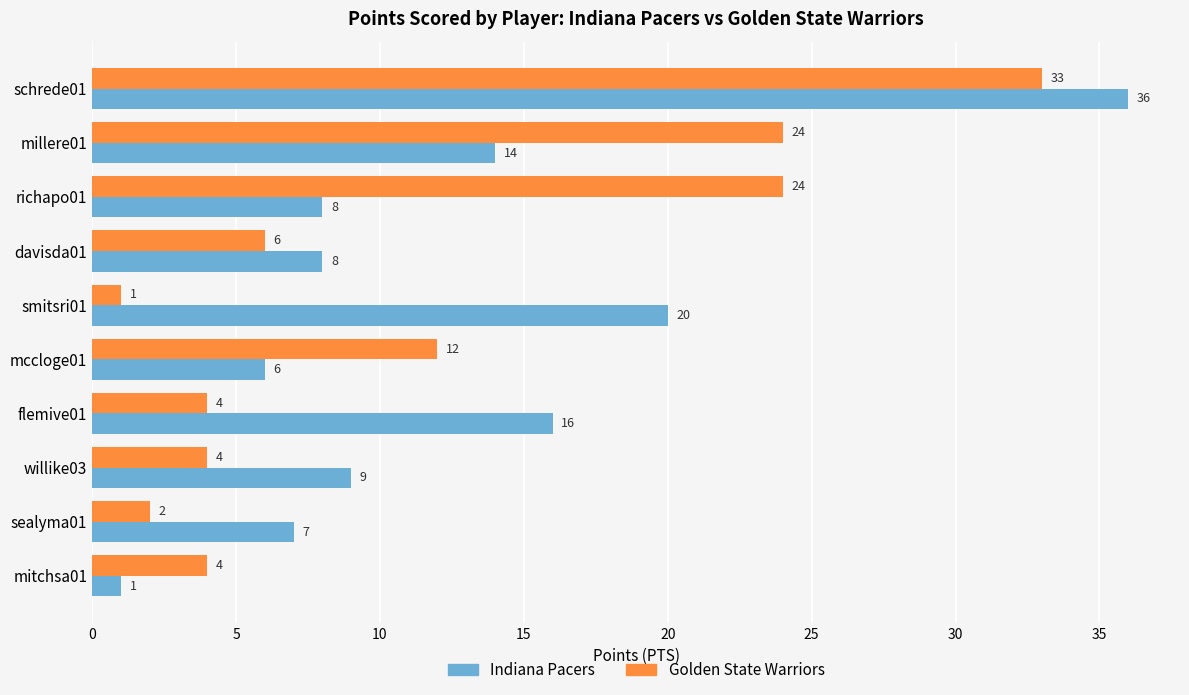

What is the total value across all series at sealyma01?

9